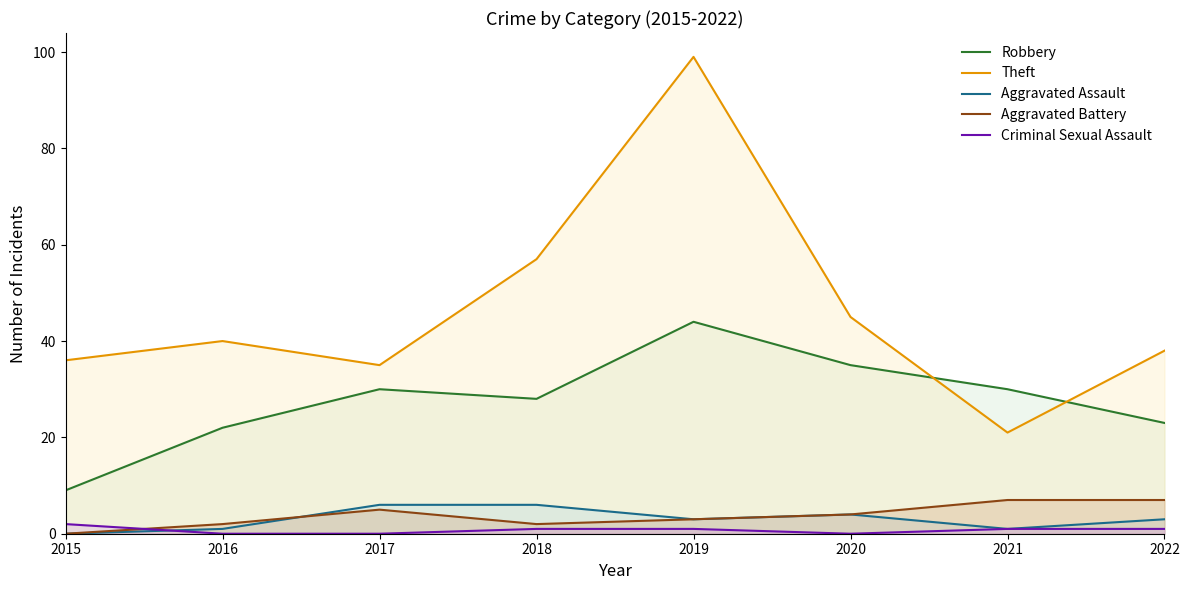

True or false: Aggravated Battery and Theft cross at least once.

False